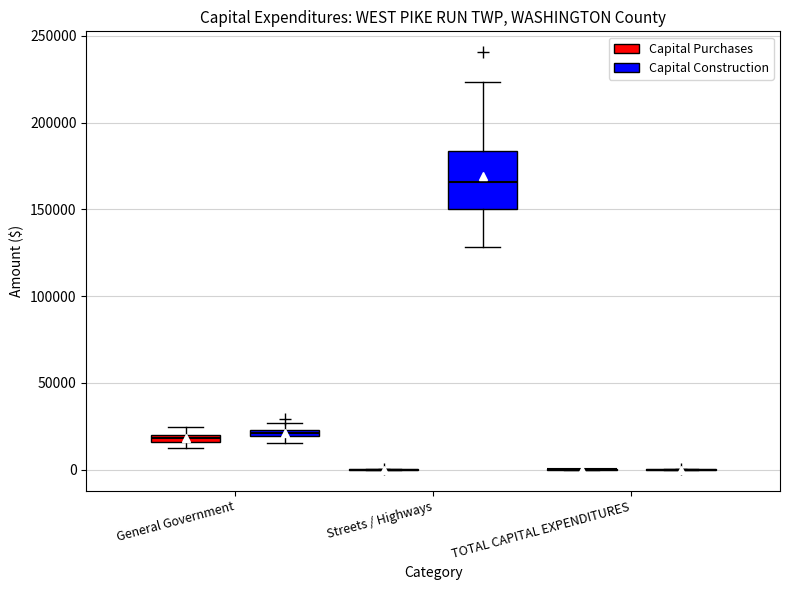

Where is the upper edge of the box for General Government (Capital Construction) on the y-axis? The values are not printed on the chart, so give them approximately, as read against the axis.

25000